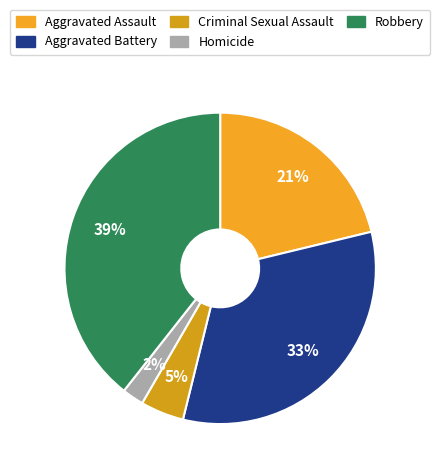

Which category has the smallest portion of the pie?

Homicide